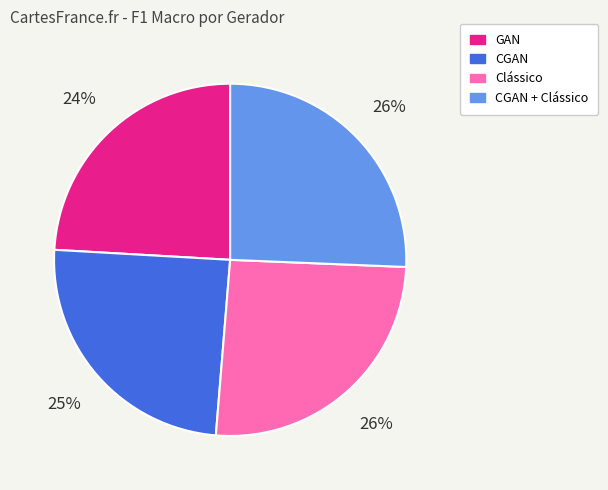

Between CGAN and Clássico, which is larger?

Clássico